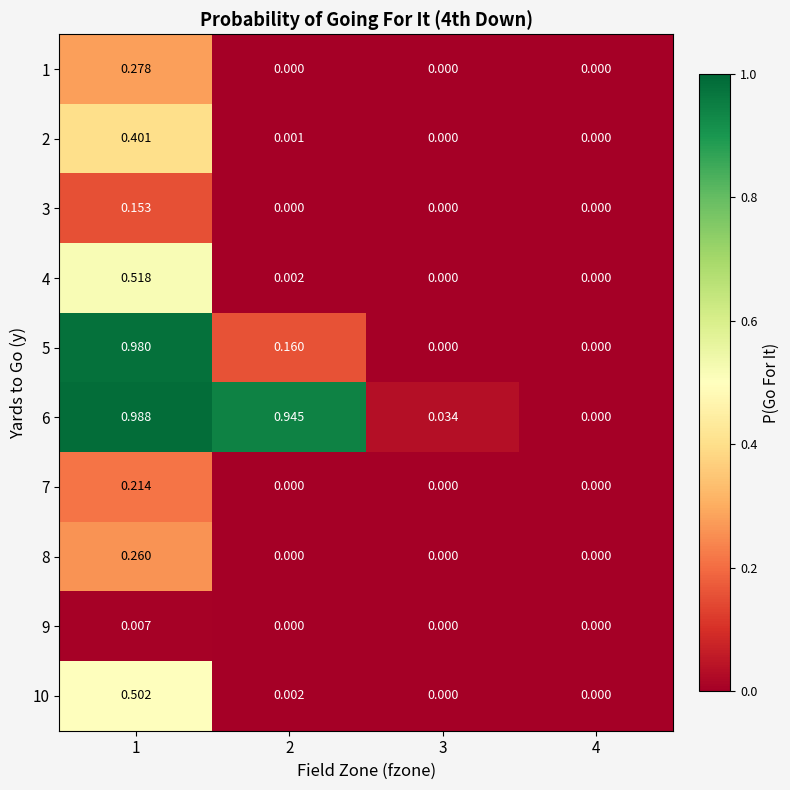

Is the value of 6 at 2 greater than the value of 1 at 4?

Yes